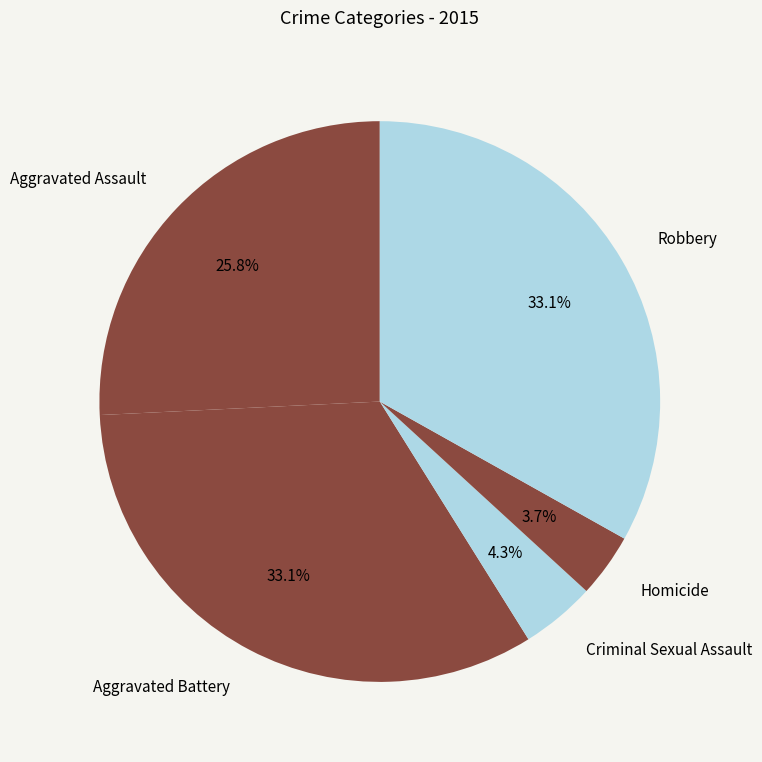

What is the ratio of the value at Homicide to the value at Aggravated Battery?

0.1